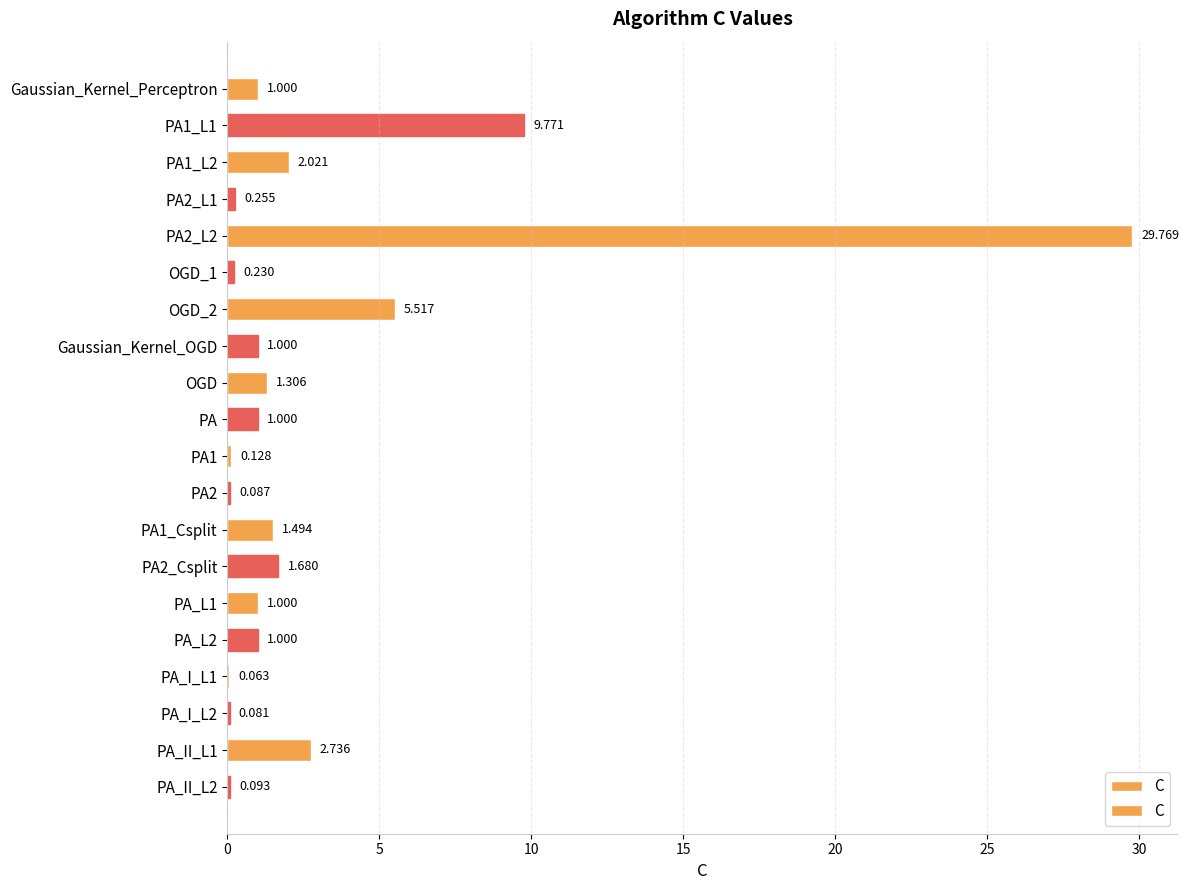

What is the average value?

3.0